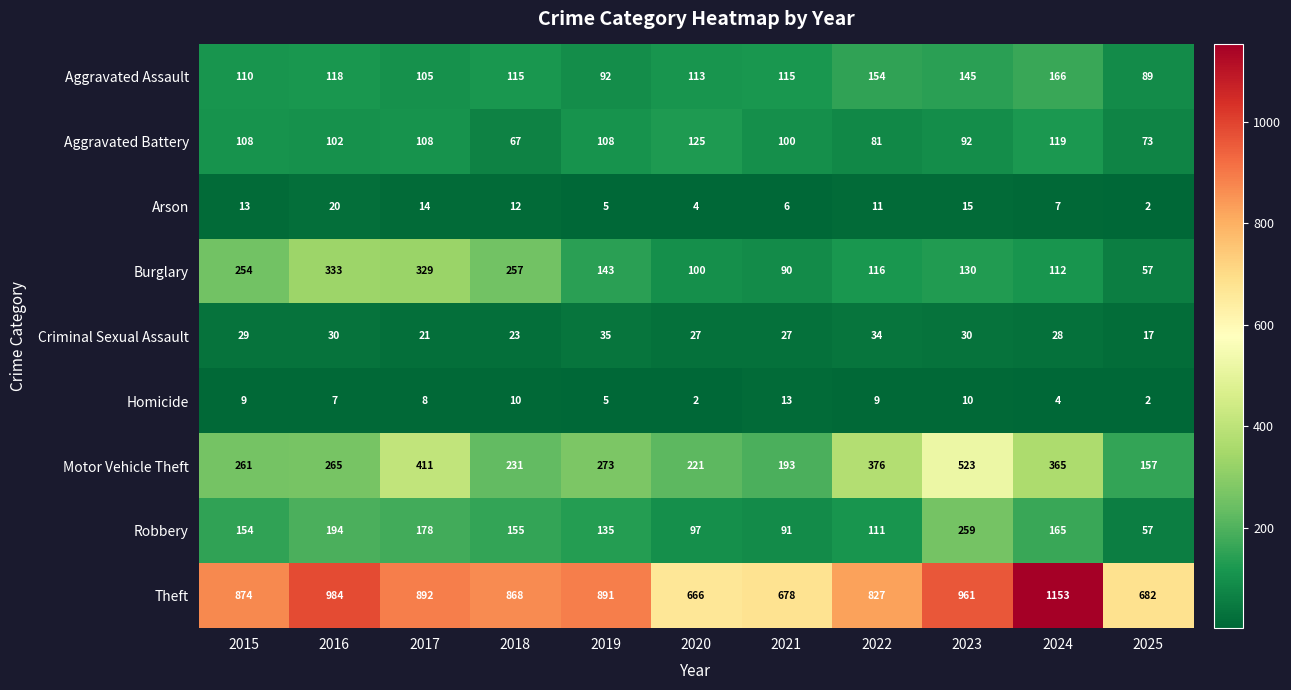

The value of Criminal Sexual Assault at 2017 is 5. True or false?

False